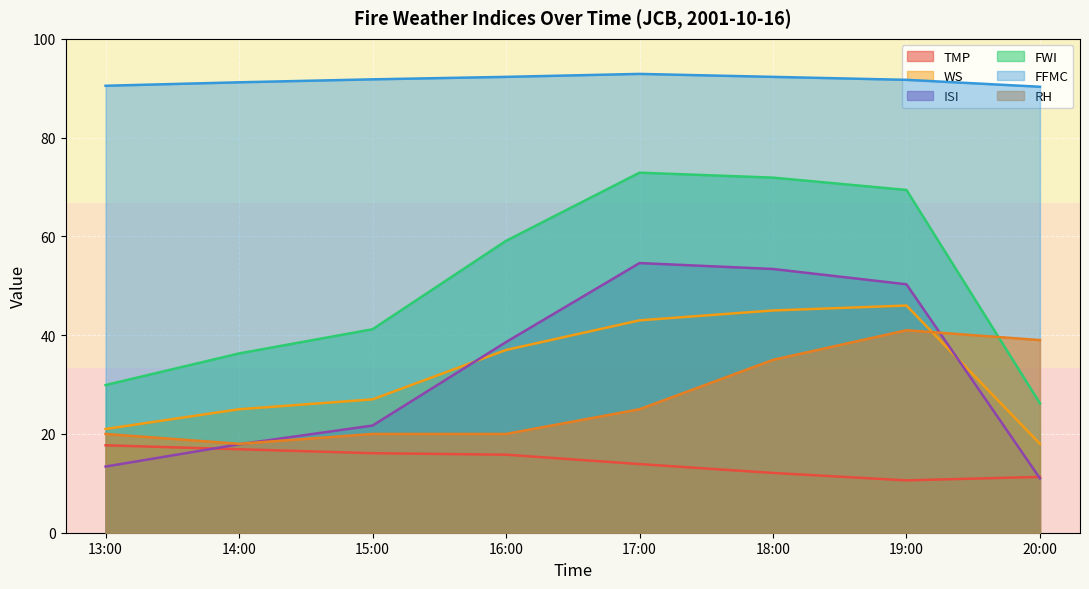

Which has a higher value, 20:00 or 19:00?

20:00